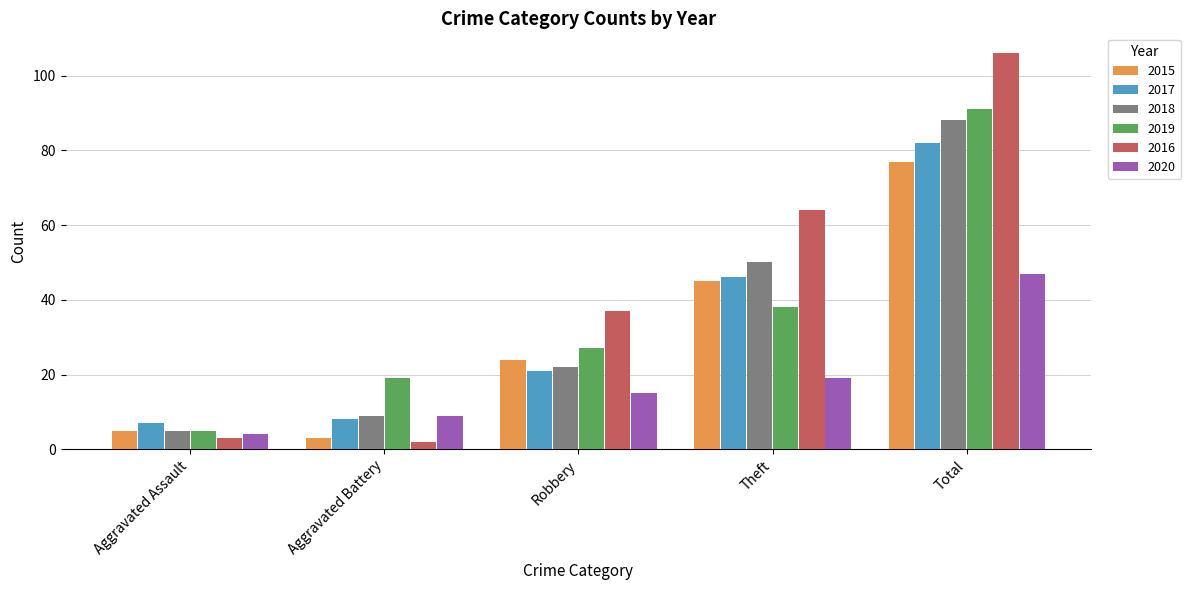

How many groups of bars are there?

5